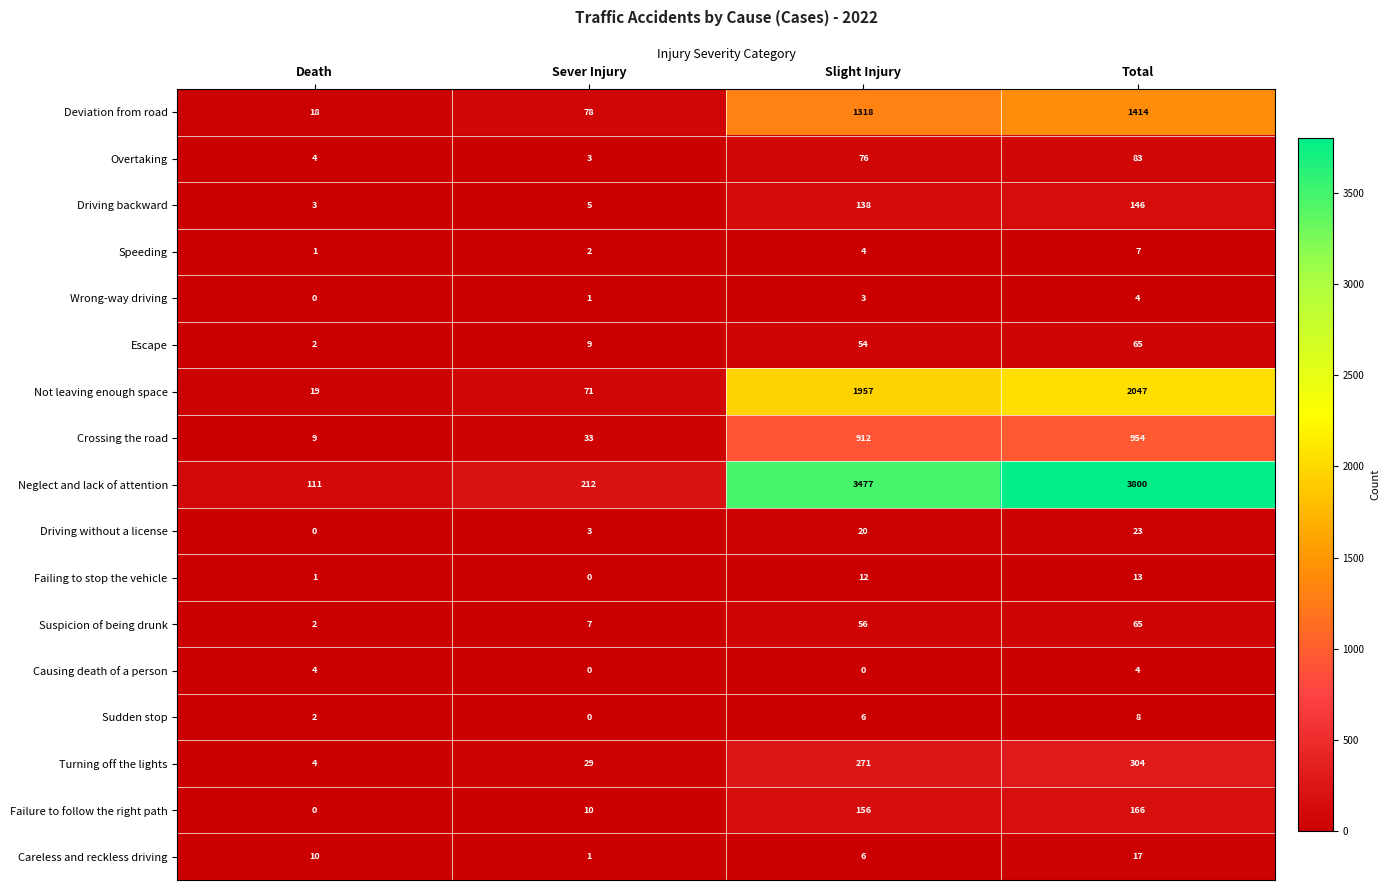

True or false: Escape has a value of 54 at Slight Injury.

True